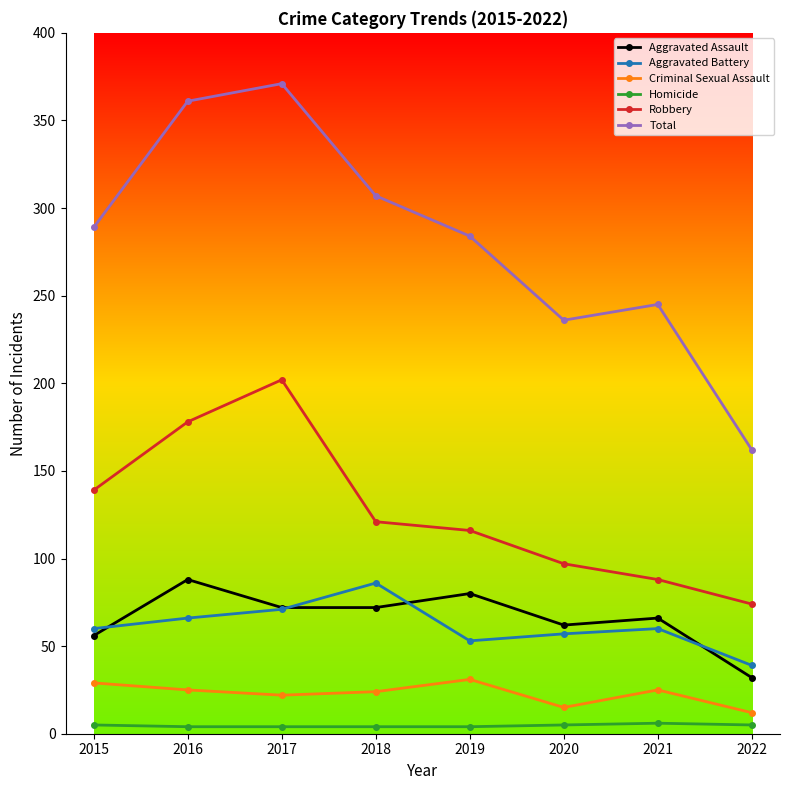

What is the maximum value for Total?

371